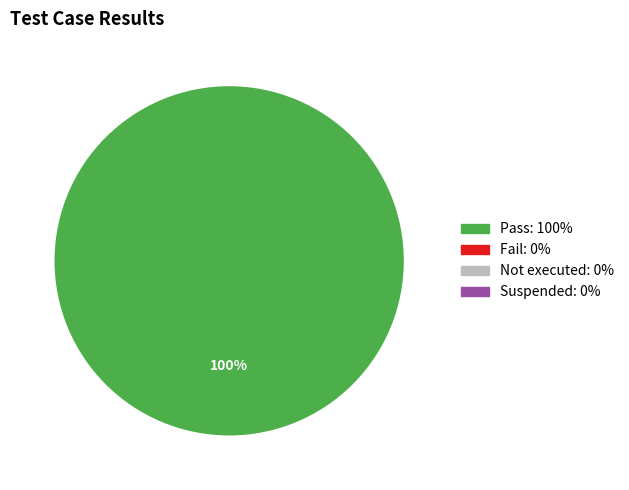

Is there a majority slice in this chart?

Yes